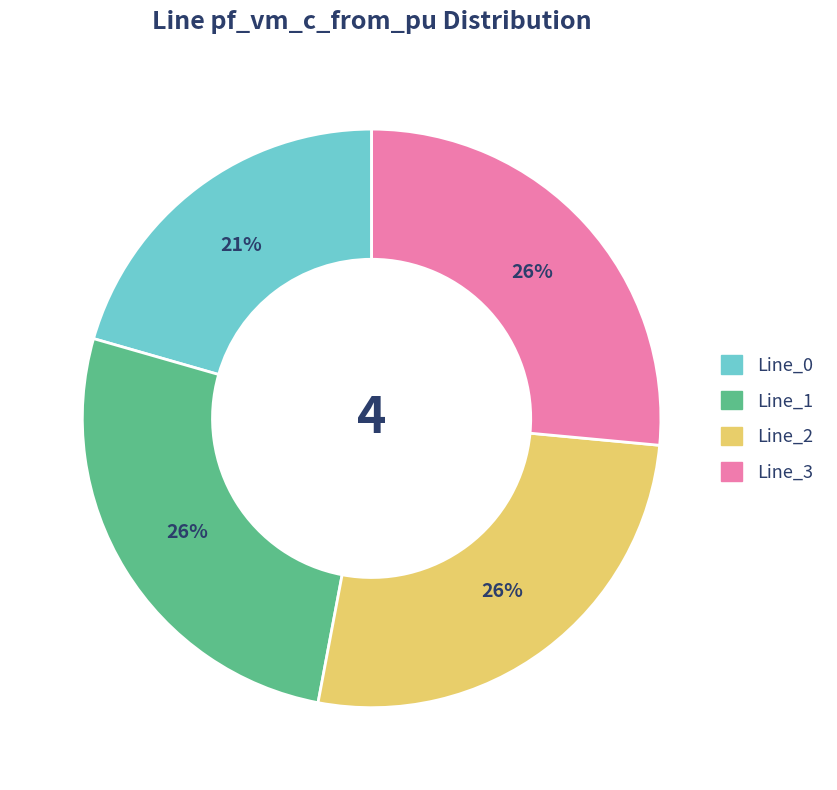

To the nearest percent, what is the average slice percentage?

25%